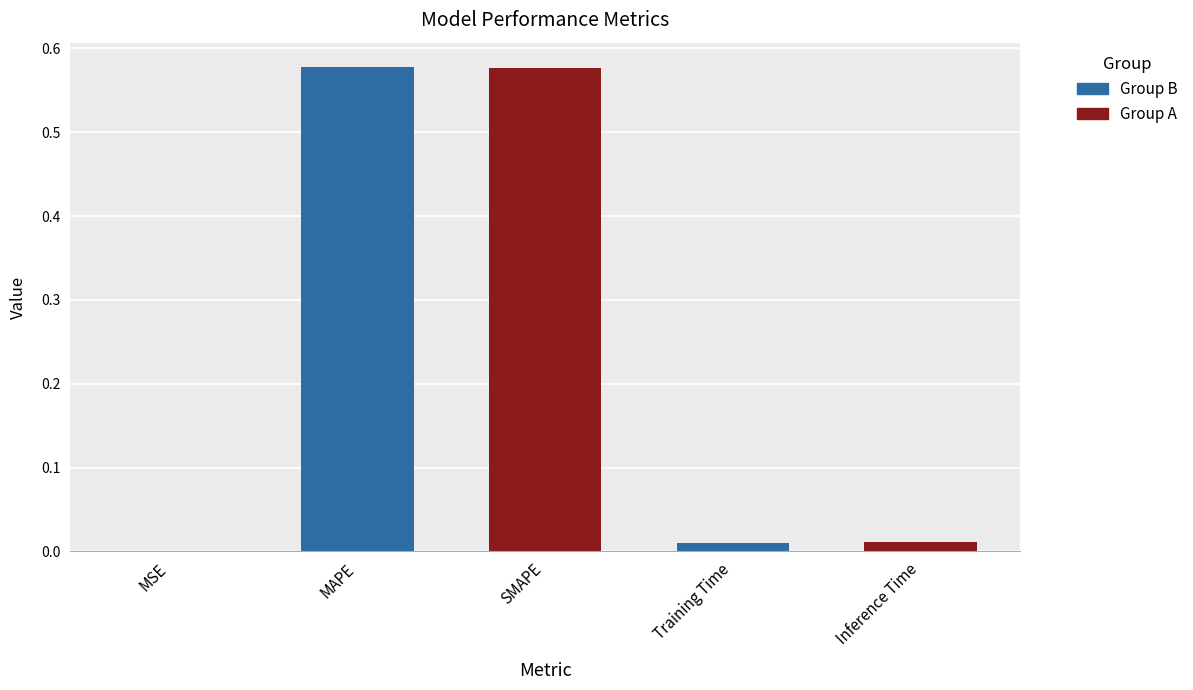

What is the sum of all values?

1.2